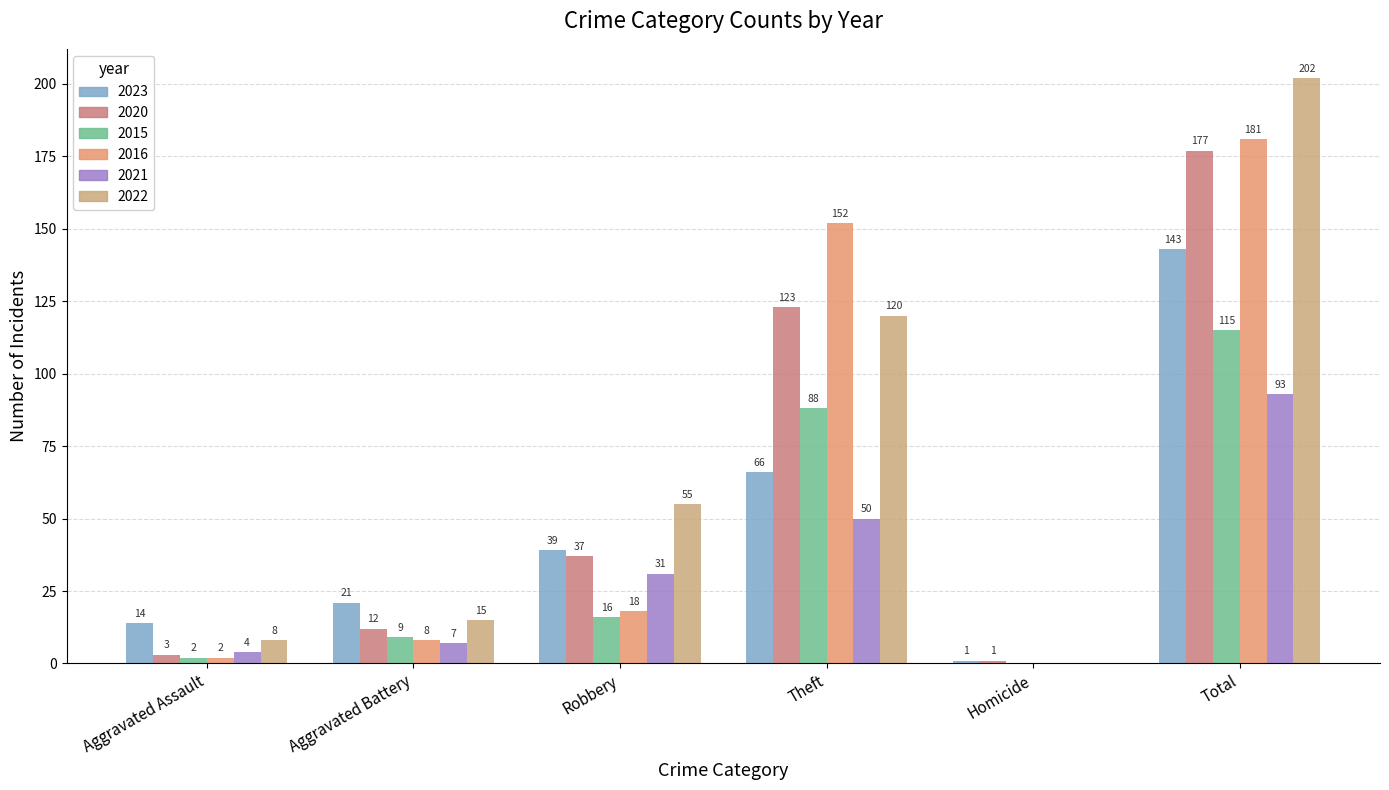

Is it true that 2015 equals 0 at Homicide?

True